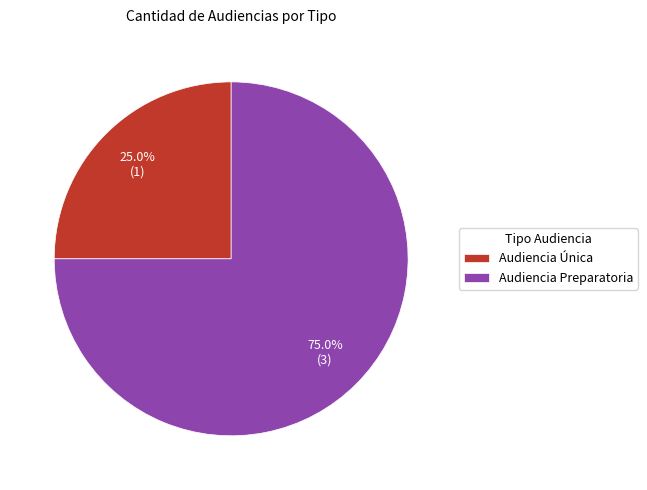

To the nearest percent, what is the average slice percentage?

50%